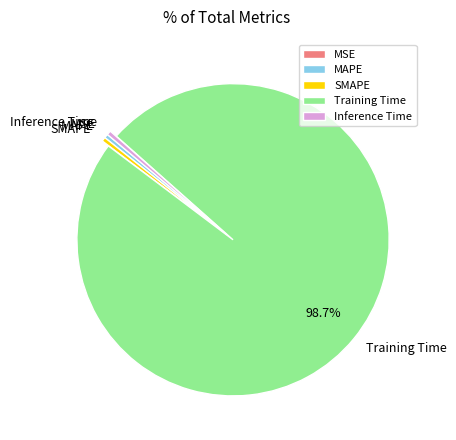

Between Inference Time and Training Time, which is larger?

Training Time